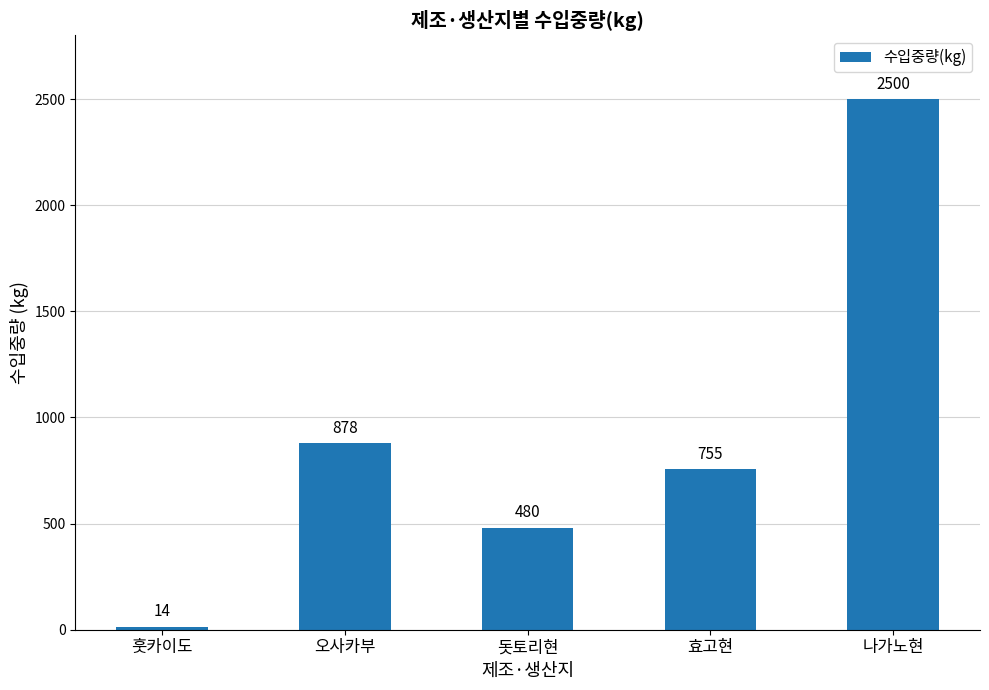

What is the label of the 5th bar from the left?

나가노현